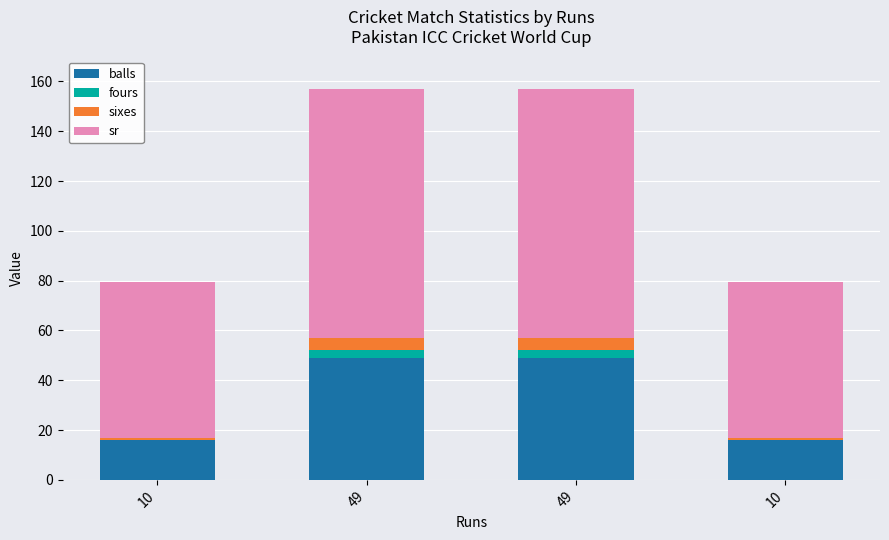

Count the number of categories in the chart.

4